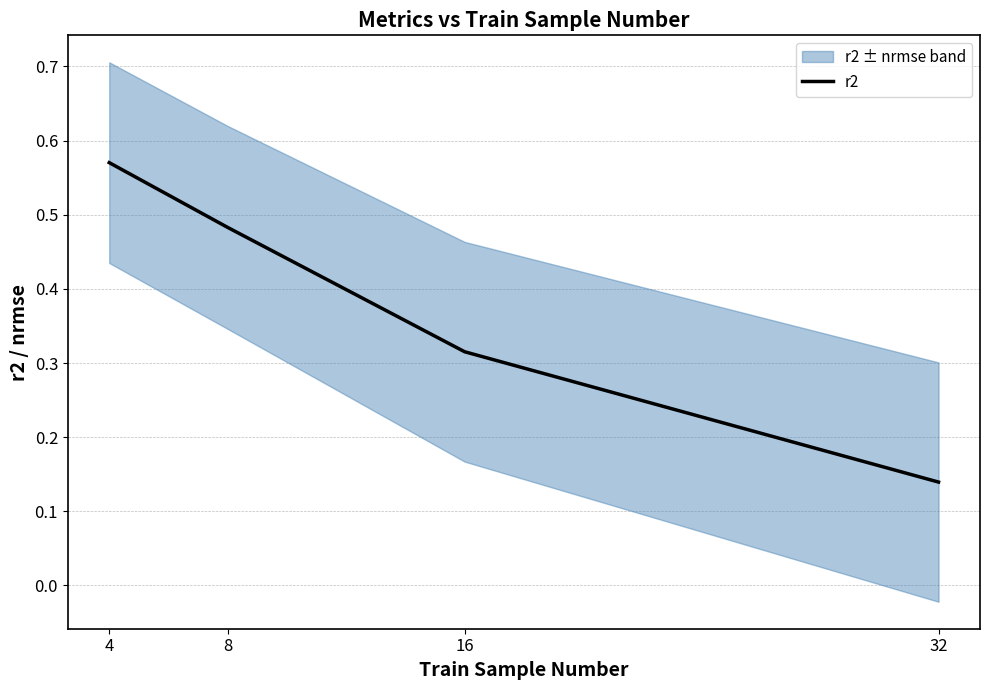

Between 4 and 16, which is larger?

4